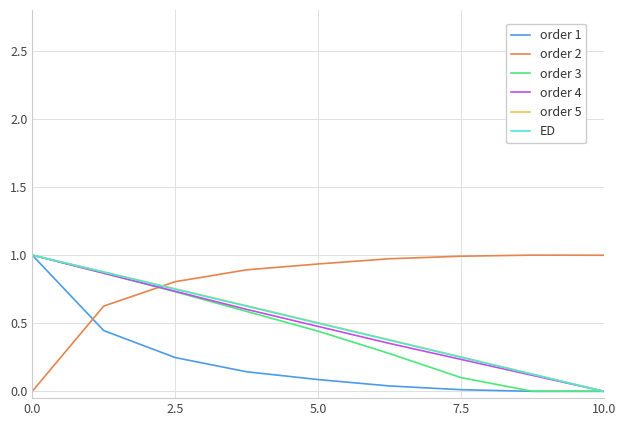

Does the chart have visible grid lines?

Yes